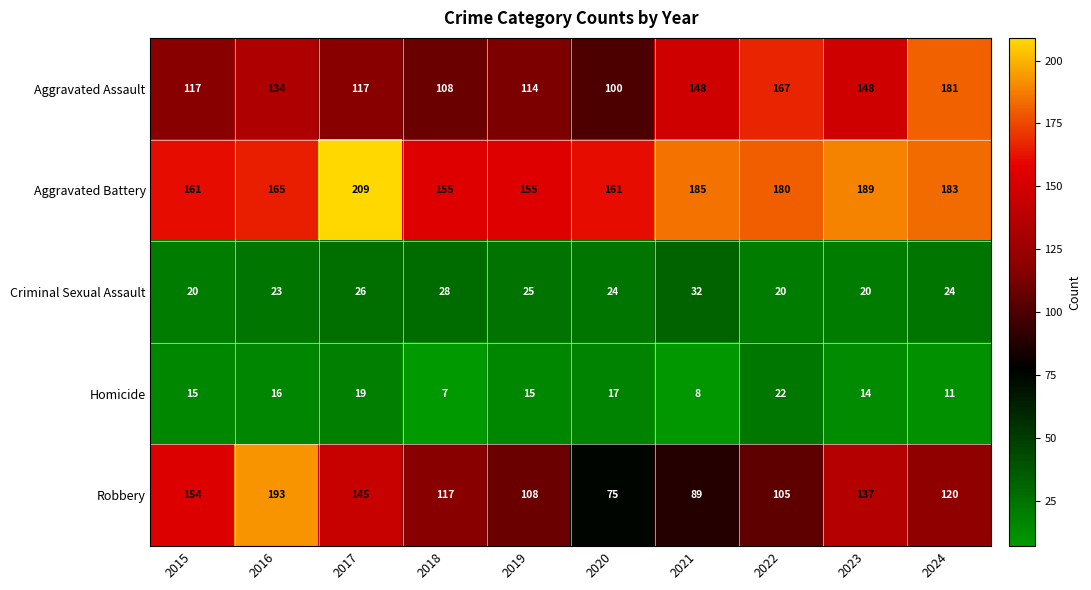

What is the average value of the Aggravated Battery series?

174